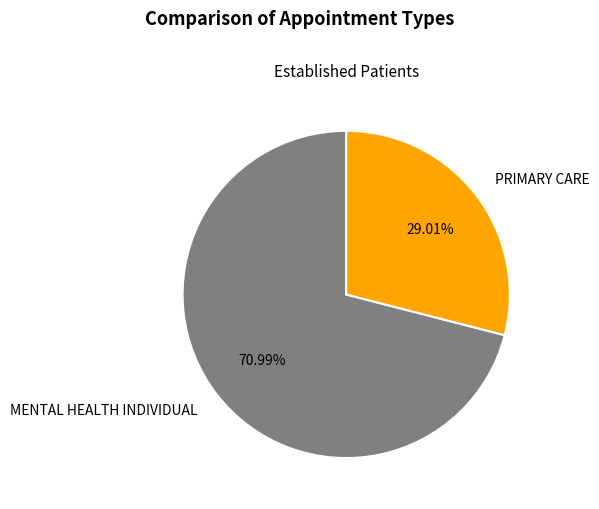

What percentage is NOT represented by PRIMARY CARE?

71.0%